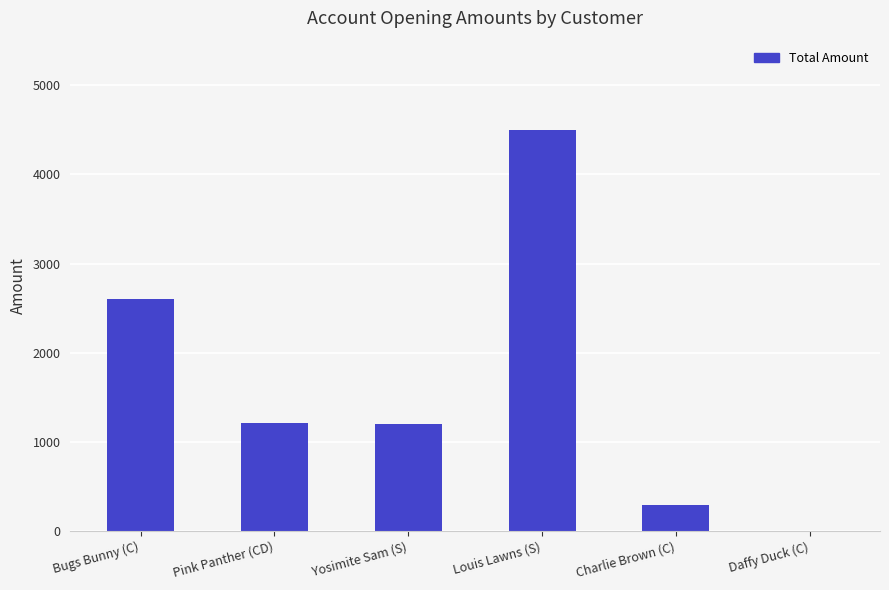

How many values are above zero?

5